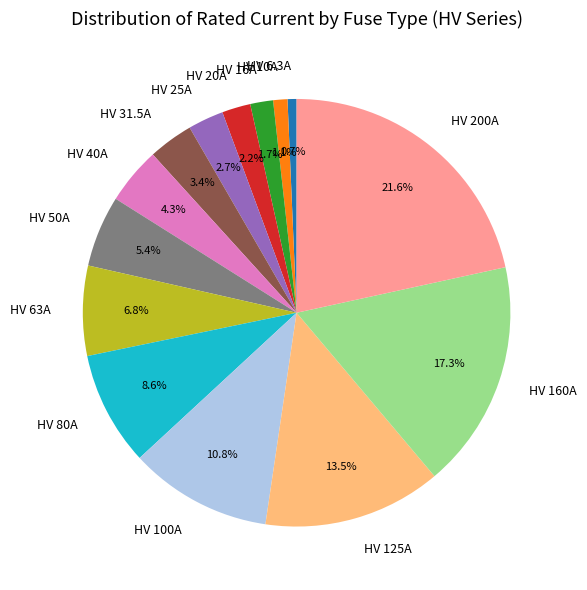

Does HV 6.3A represent more than half of the total?

No